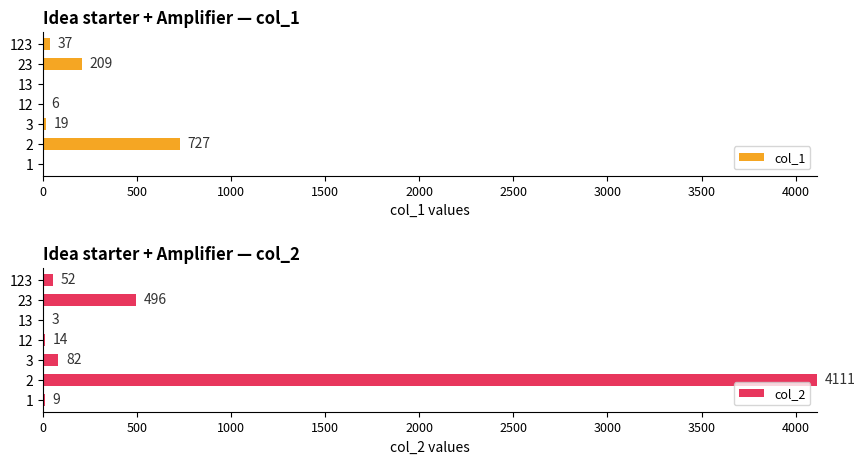

True or false: col_1 has a value of 37 at 123.

True